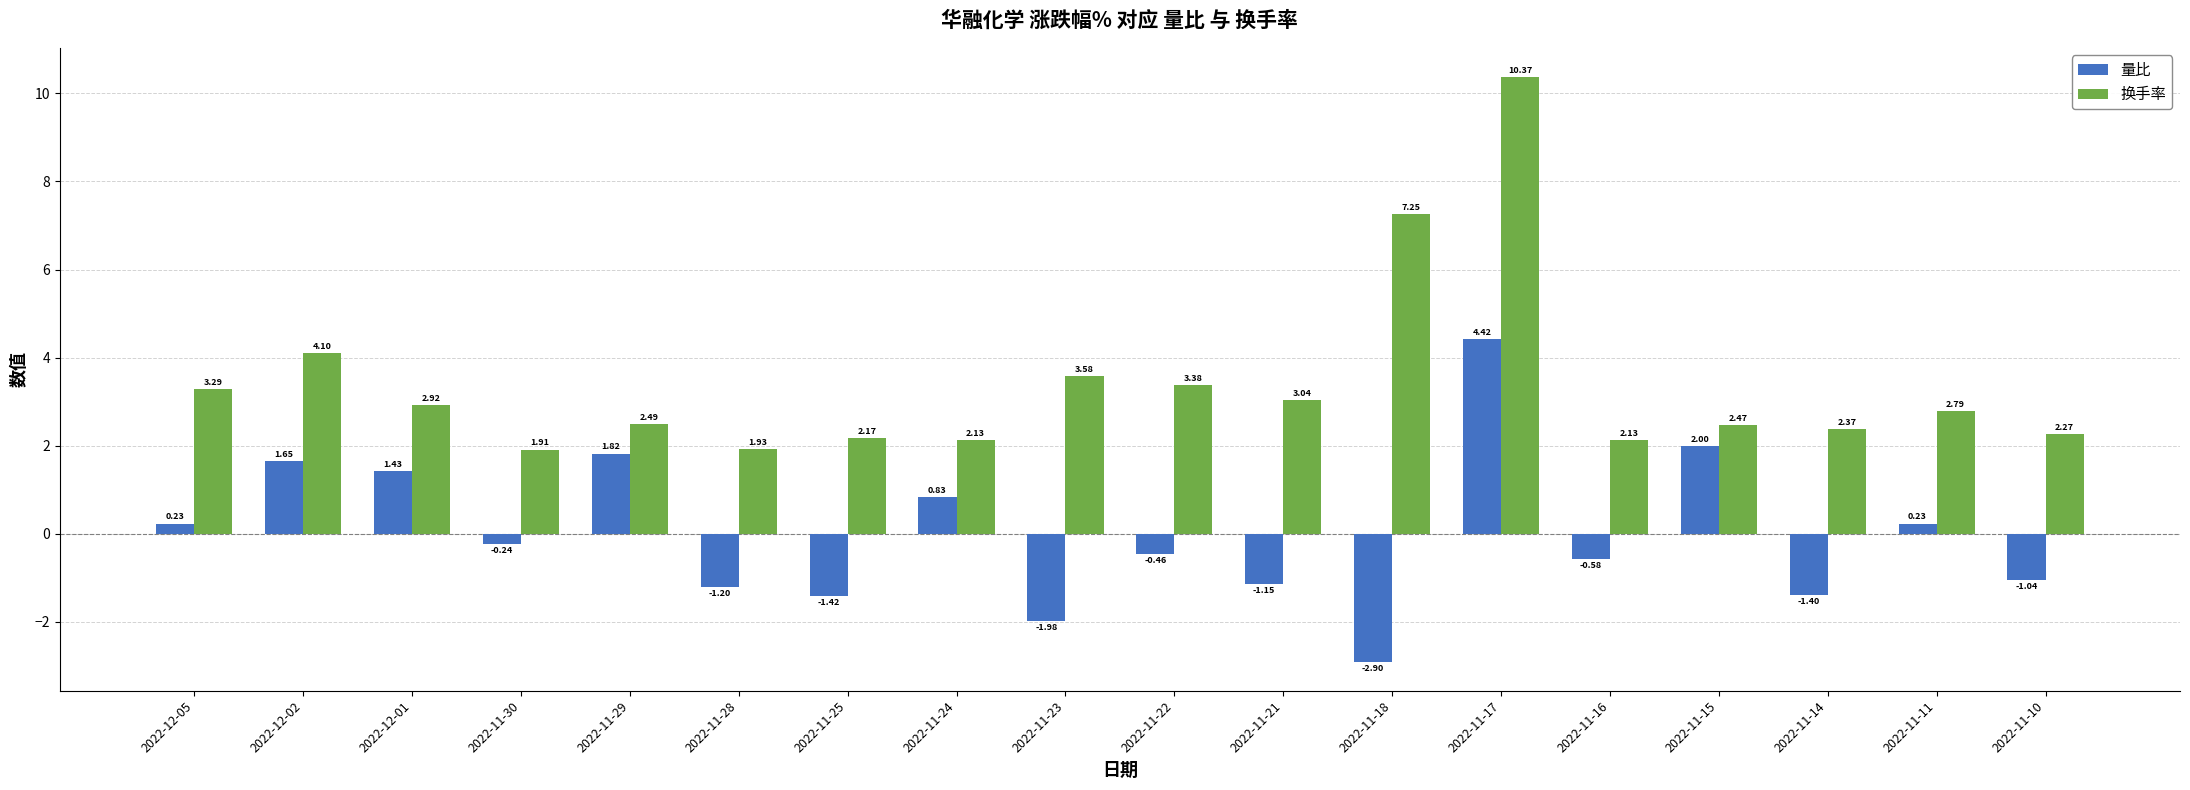

List the series in order of their peak value, highest first.

换手率, 量比